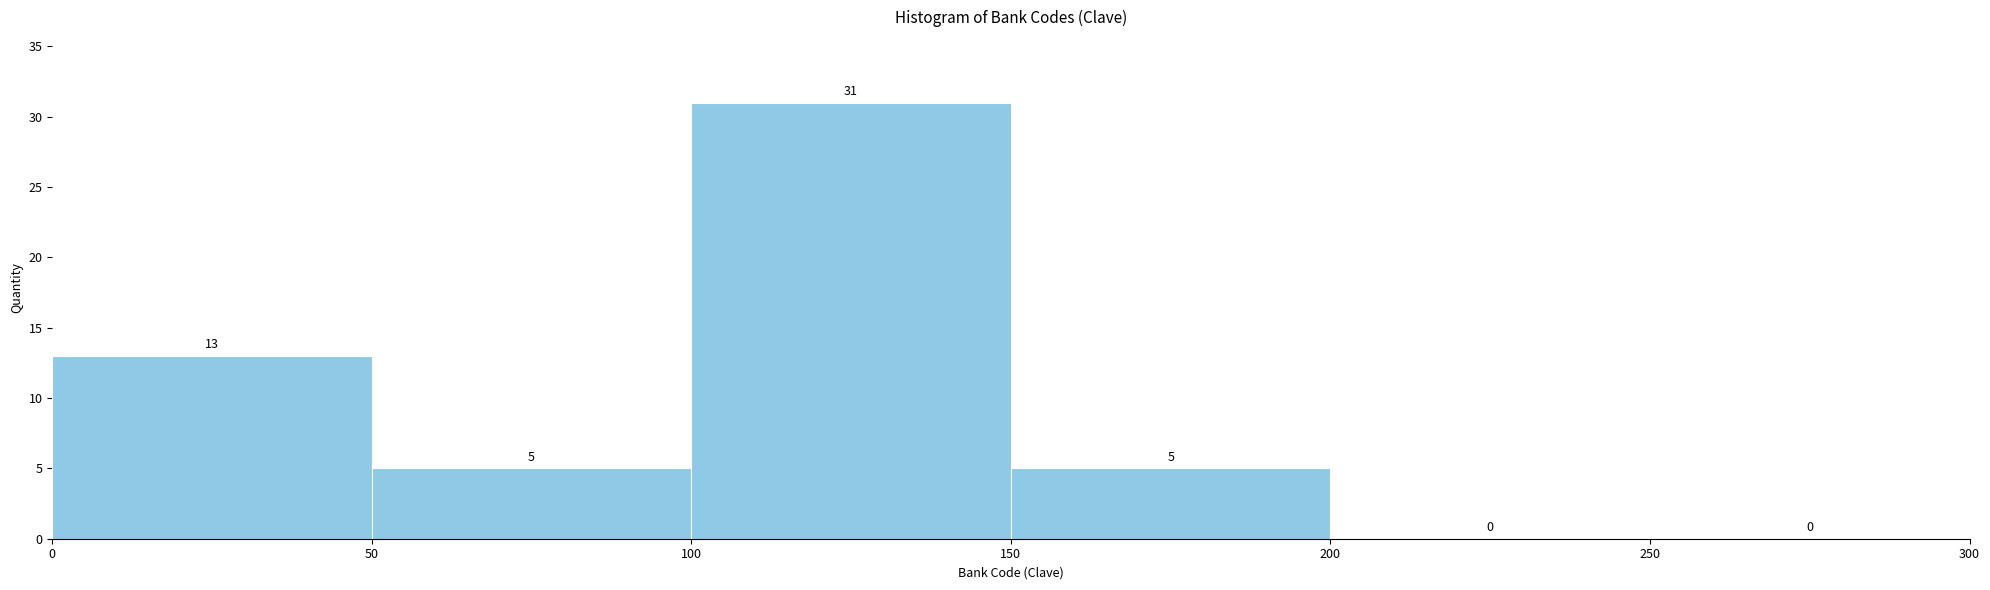

Reading left to right, list every bar in this chart as the range it spans on the x-axis followed by its height.

0 to 50: 13
50 to 100: 5
100 to 150: 31
150 to 200: 5
200 to 250: 0
250 to 300: 0